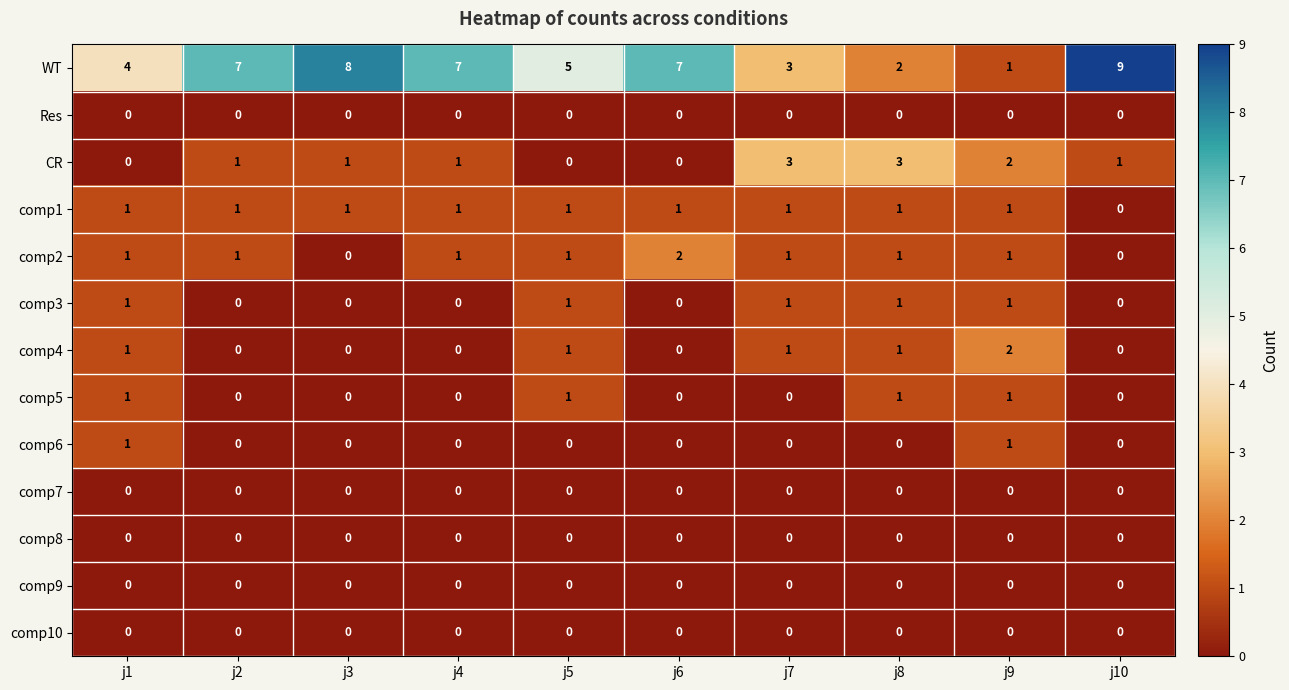

Count the CR values in the range 0 to 2.

8